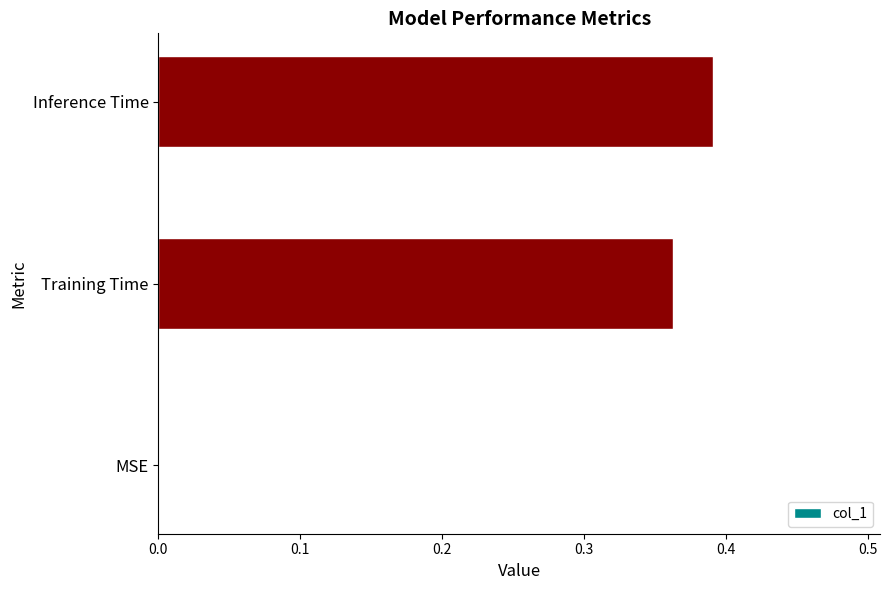

True or false: the data shows 0.7 at Inference Time.

False